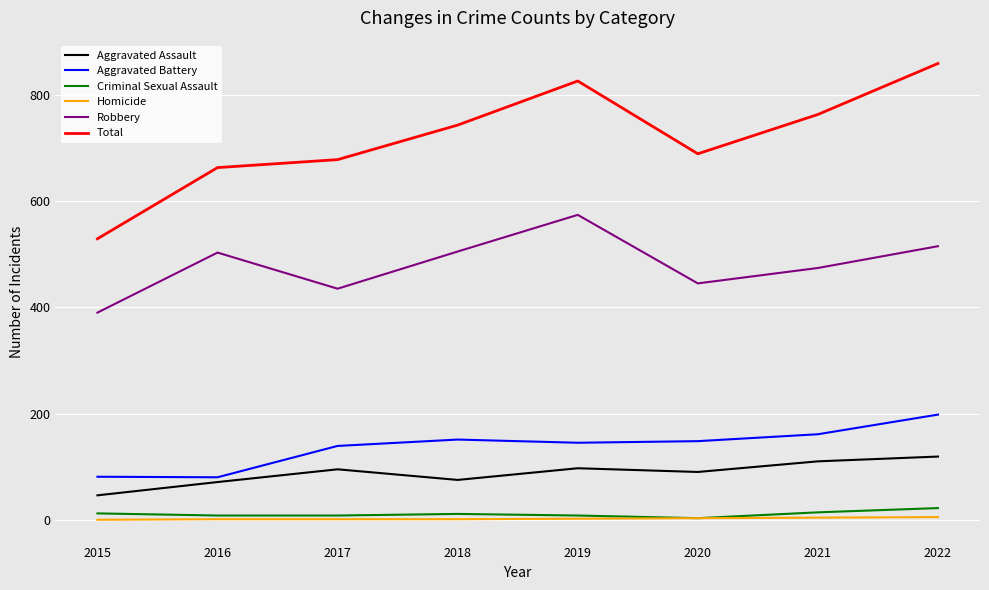

True or false: Robbery and Aggravated Assault intersect in this chart.

False